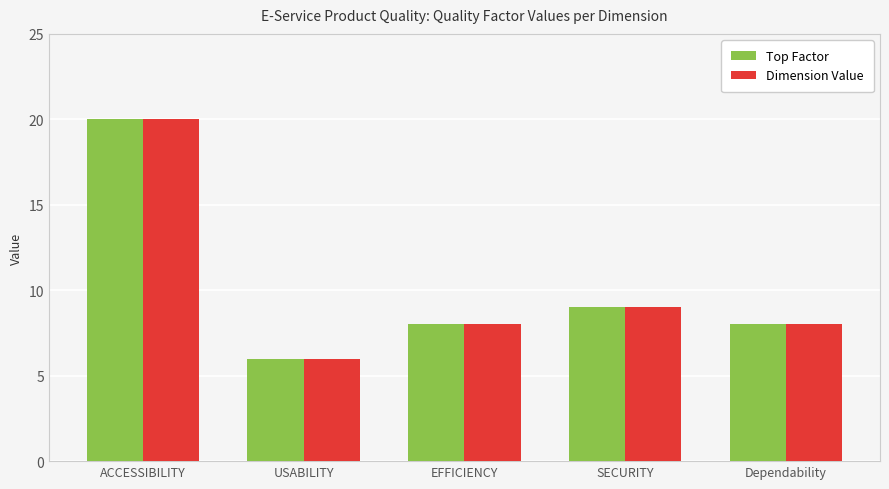

What are all the series names shown in the legend?

Top Factor, Dimension Value